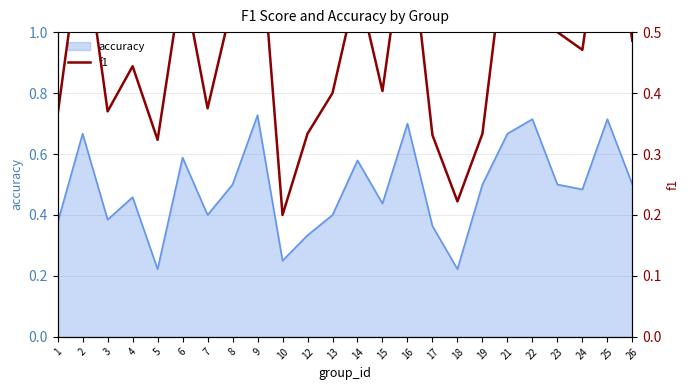

Is it true that accuracy equals 0.7 at 16?

True